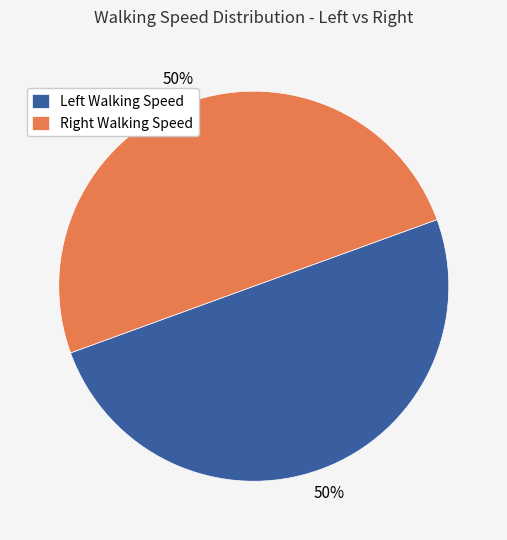

To the nearest percent, what is the average slice percentage?

50%